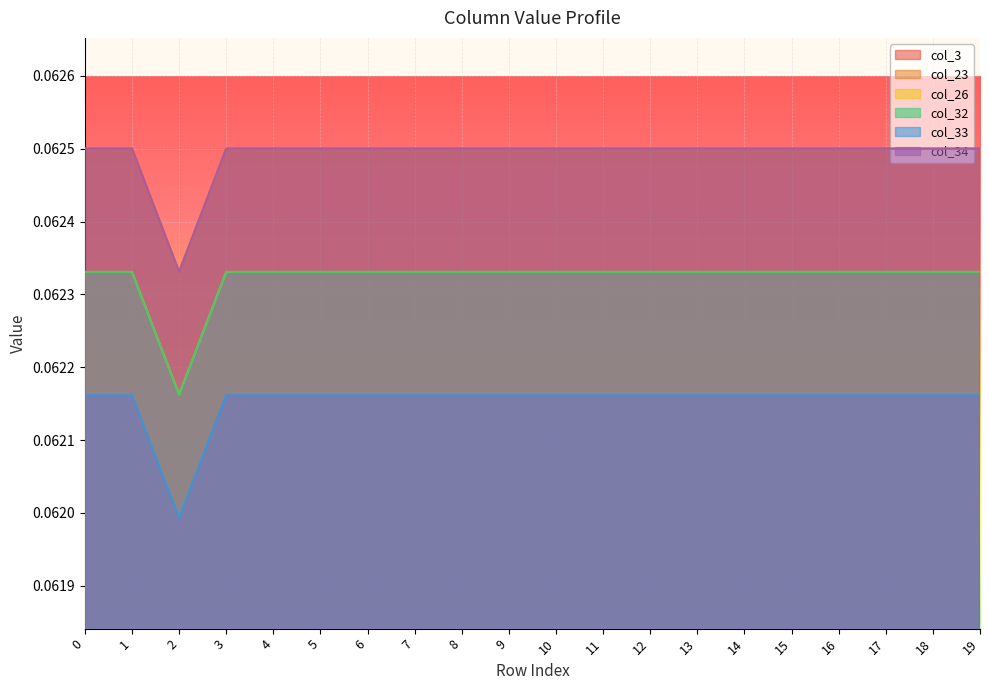

Which series has the largest range (max minus min)?

col_26